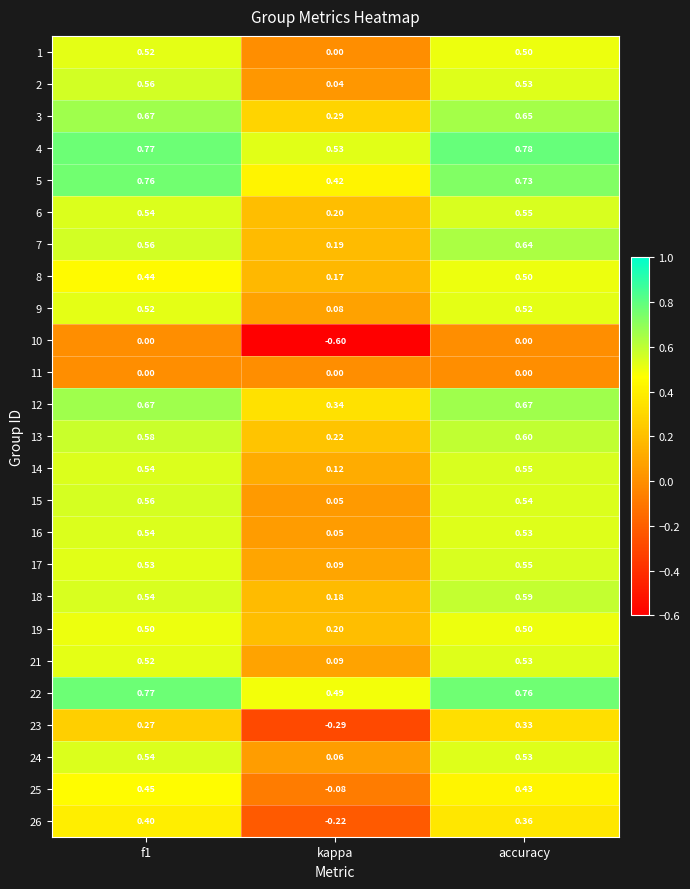

Is the value of 19 at accuracy greater than the value of 23 at kappa?

Yes